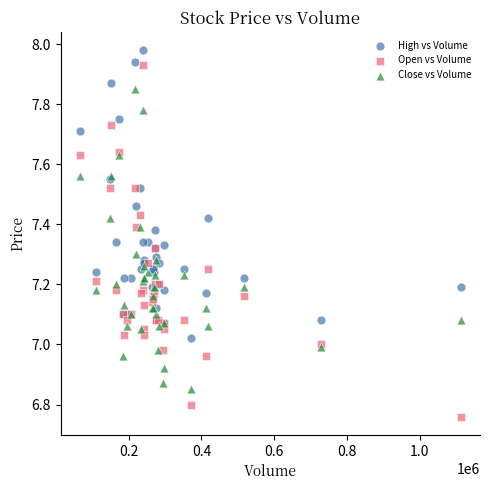

Which series has the largest Y range (max minus min)?

Open vs Volume